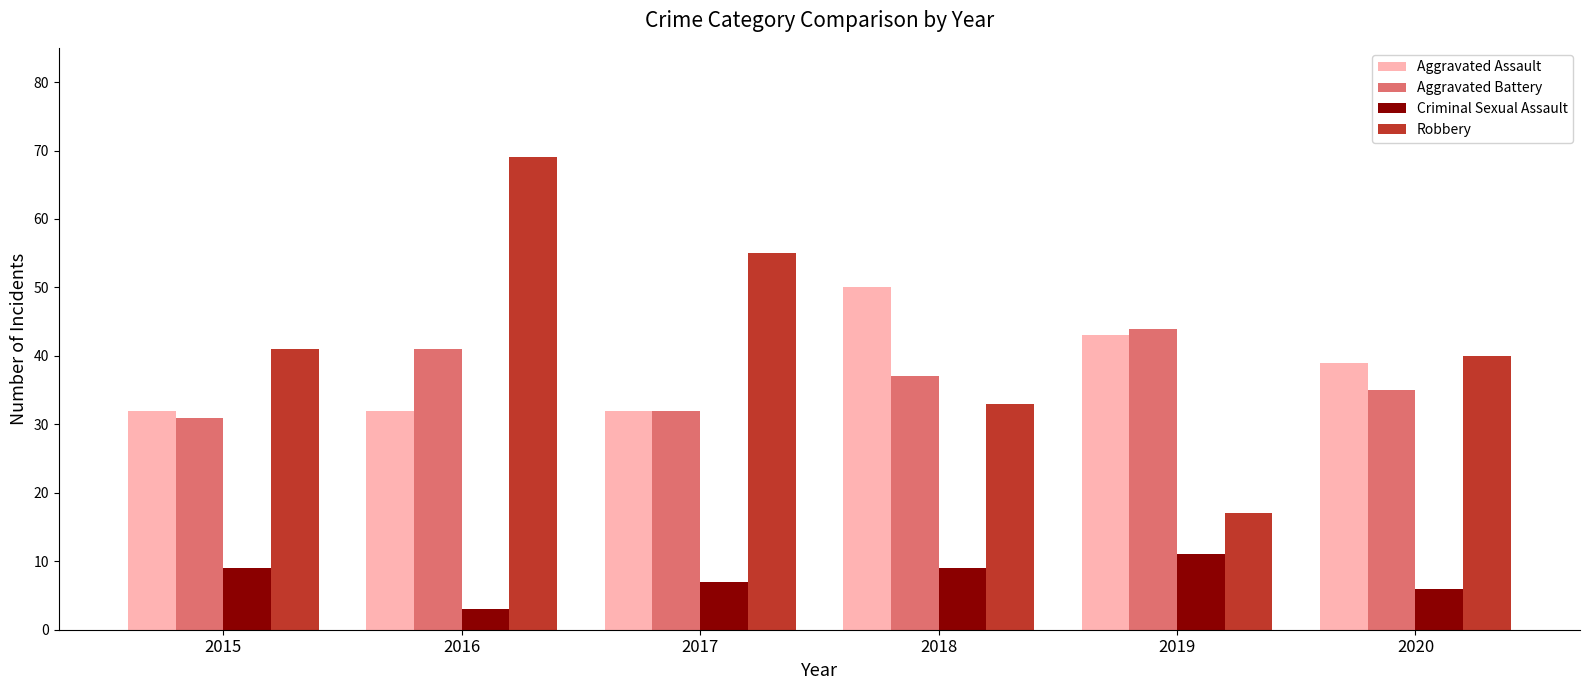

What is the total value across all series at 2018?

129